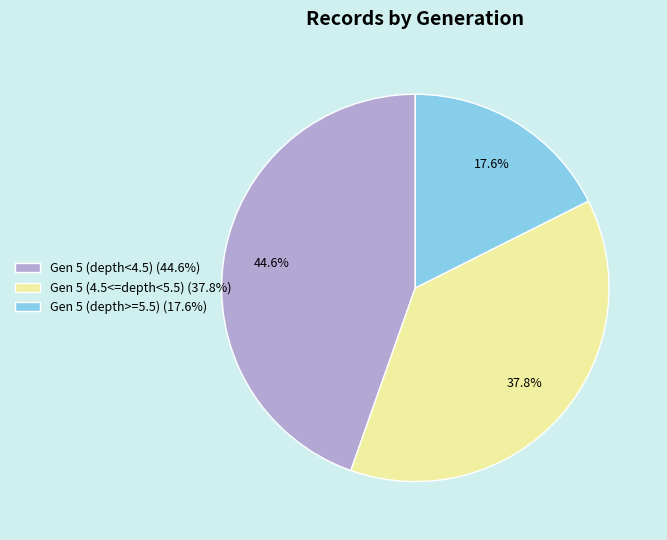

Rank the categories by value from highest to lowest.

Gen 5 (depth<4.5) (44.6%), Gen 5 (4.5<=depth<5.5) (37.8%), Gen 5 (depth>=5.5) (17.6%)